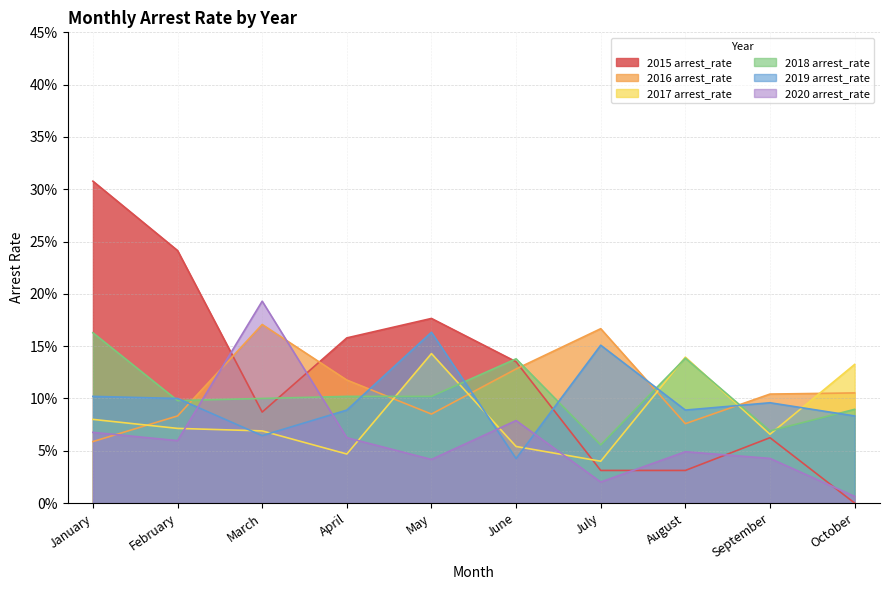

Does the chart display data point markers on the line(s)?

No